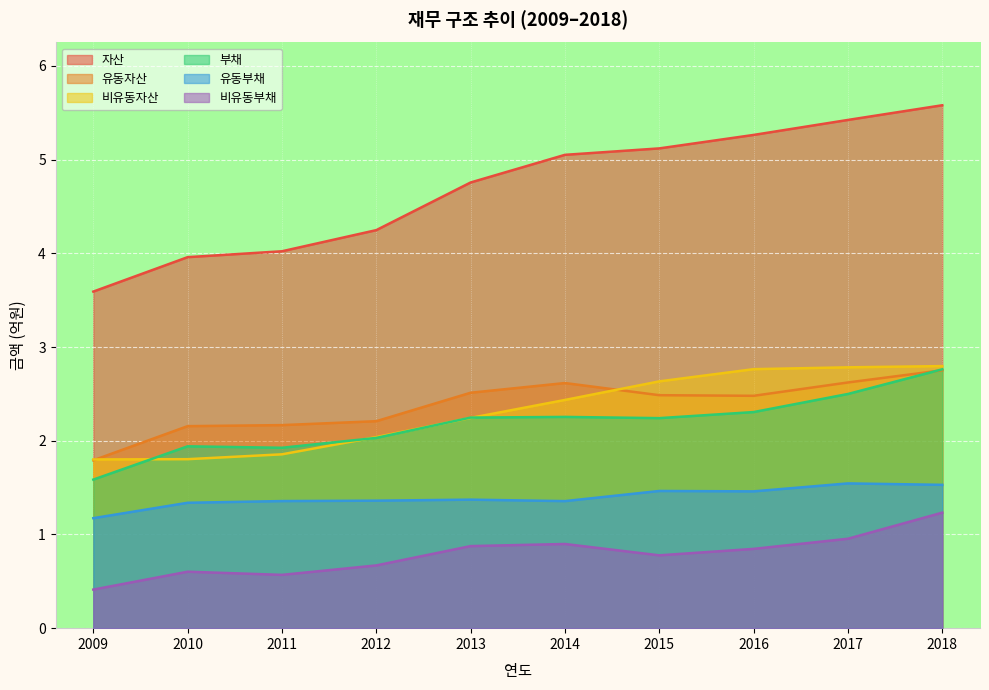

Reading right to left, what are all the values shown in this chart?

자산: 5.6	5.4	5.3	5.1	5.1	4.8	4.2	4.0	4.0	3.6
유동자산: 2.8	2.6	2.5	2.5	2.6	2.5	2.2	2.2	2.2	1.8
비유동자산: 2.8	2.8	2.8	2.6	2.4	2.2	2.0	1.9	1.8	1.8
부채: 2.8	2.5	2.3	2.2	2.3	2.2	2.0	1.9	1.9	1.6
유동부채: 1.5	1.5	1.5	1.5	1.4	1.4	1.4	1.4	1.3	1.2
비유동부채: 1.2	1.0	0.8	0.8	0.9	0.9	0.7	0.6	0.6	0.4